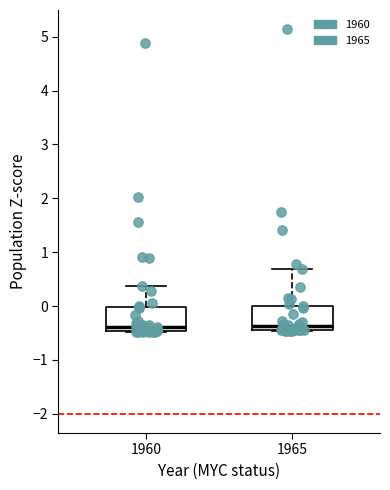

Reading left to right, transcribe this box plot: for each box, give where its median line is, the range the box spans, and where its two whiskers end, as read against the y-axis. The values are not printed on the chart, so give them approximately, as read against the axis.

1960: median -0.4, box -0.5 to 0.0, whiskers -0.5 to 0.4
1965: median -0.4 (just above the box's lower edge), box -0.4 to 0.0, whiskers -0.5 to 0.7